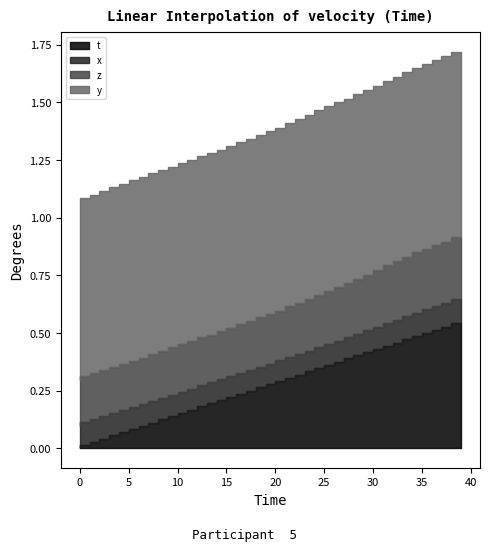

What is the sum of all t values?

10.9